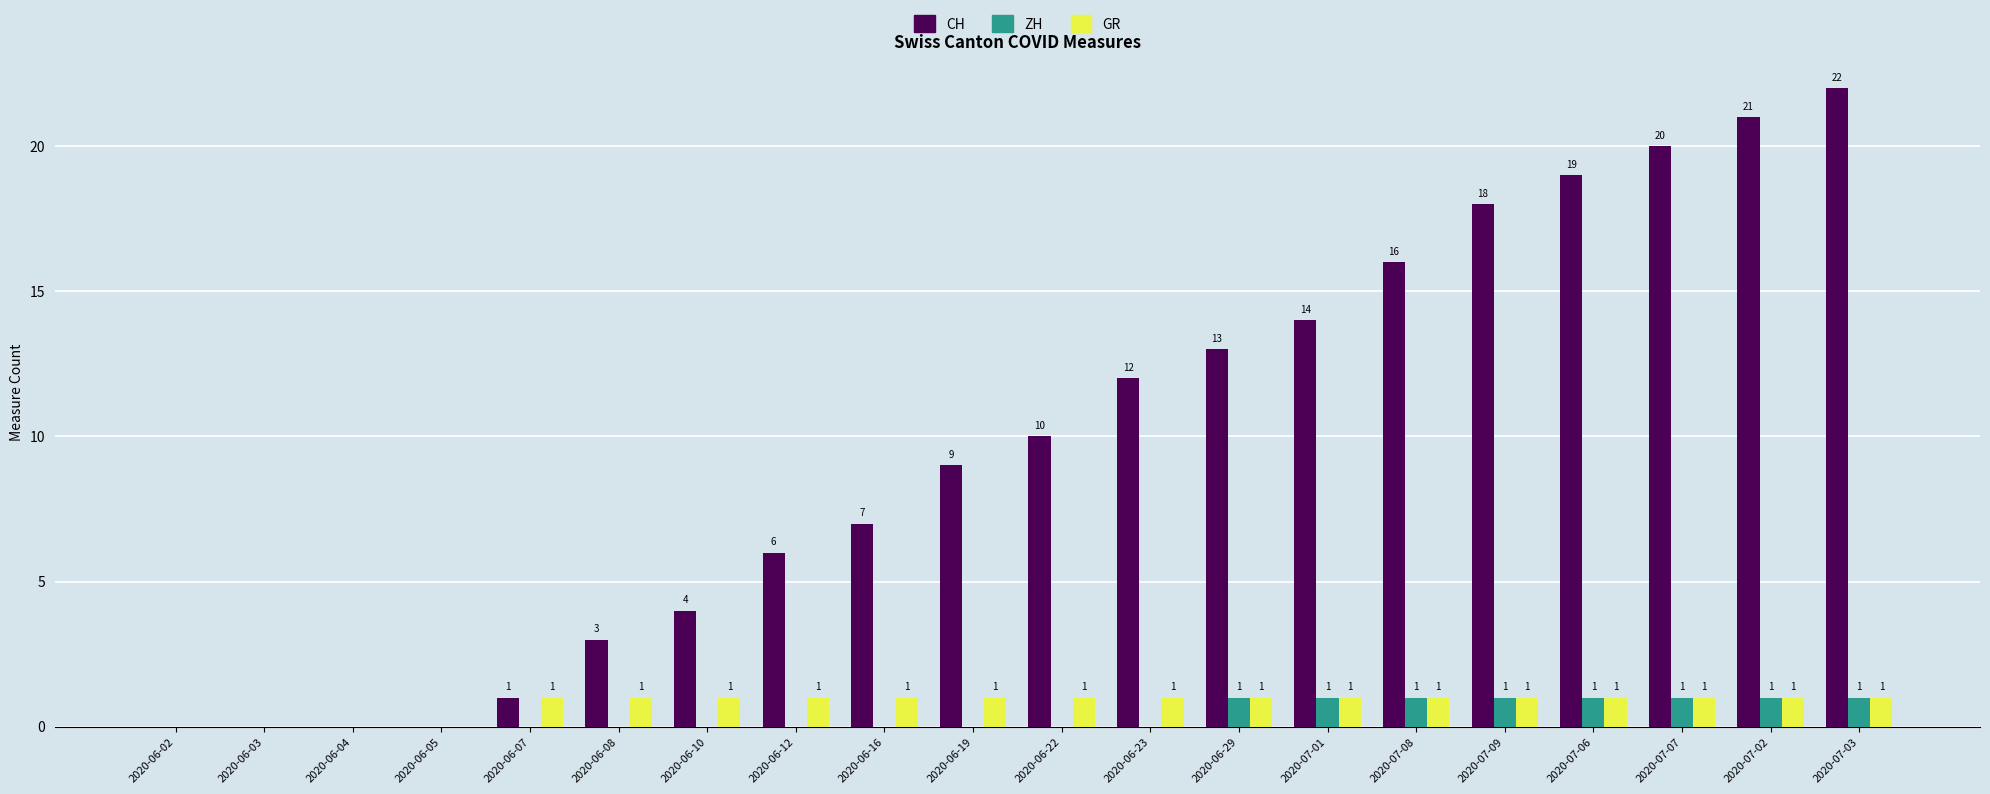

Are the bars horizontal?

No